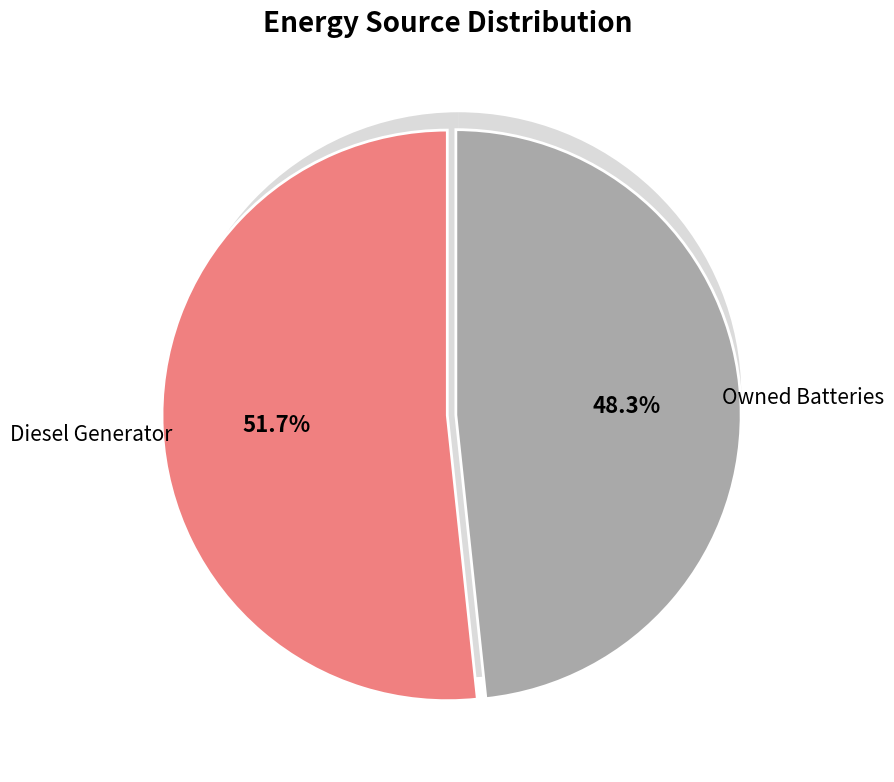

What percentage do Owned Batteries and Owned PV together represent?

48.3%